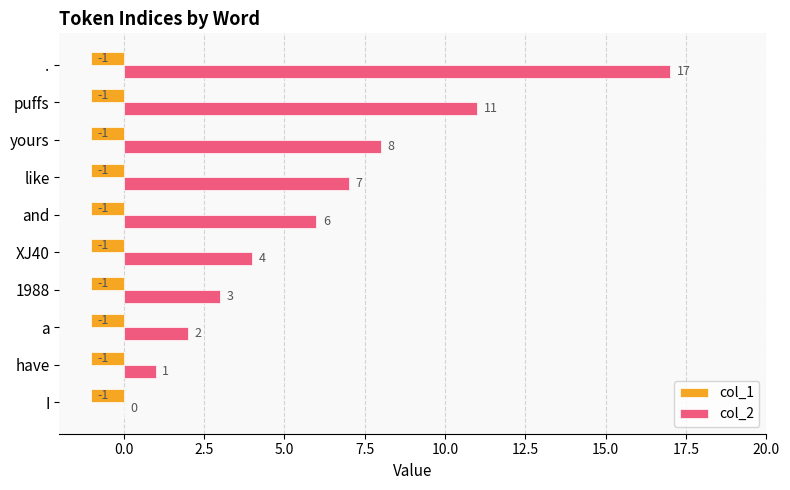

What is the maximum value for col_2?

17